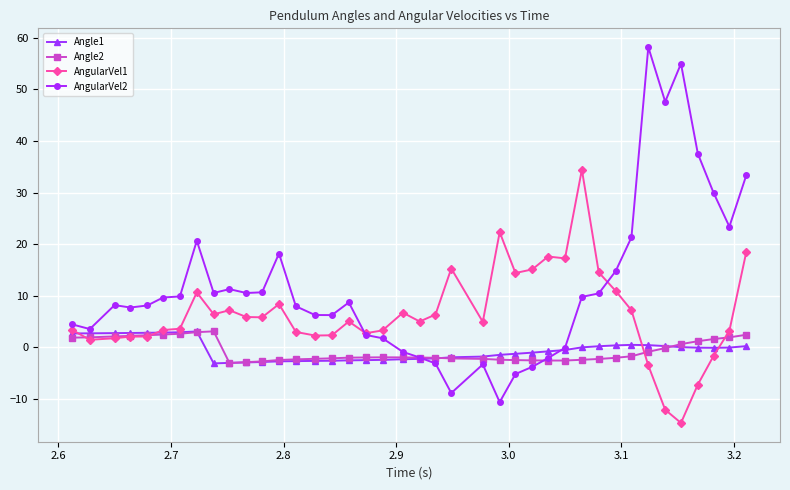

What is the value of the AngularVel2 point at the 38th from the left?

29.9